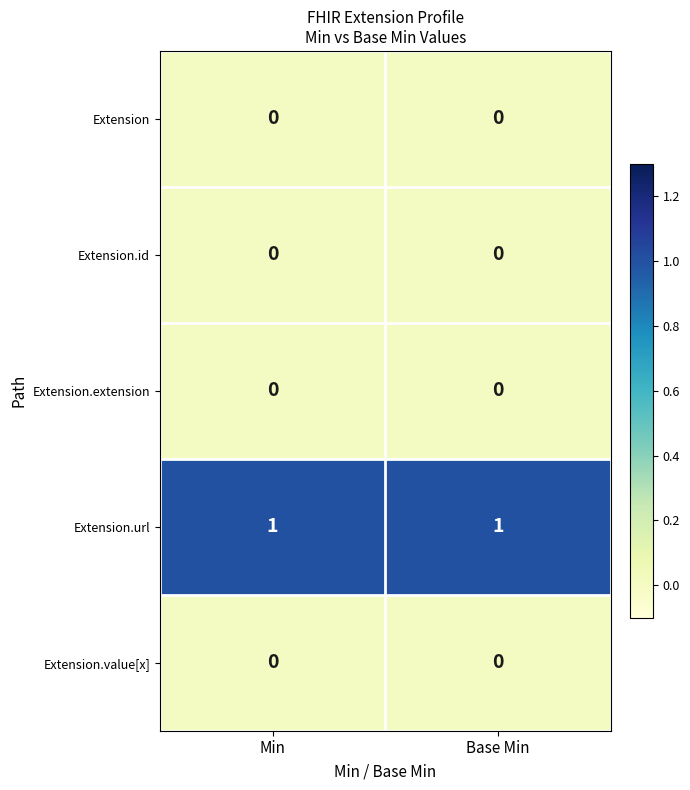

Which series has the largest total across all categories?

Extension.url